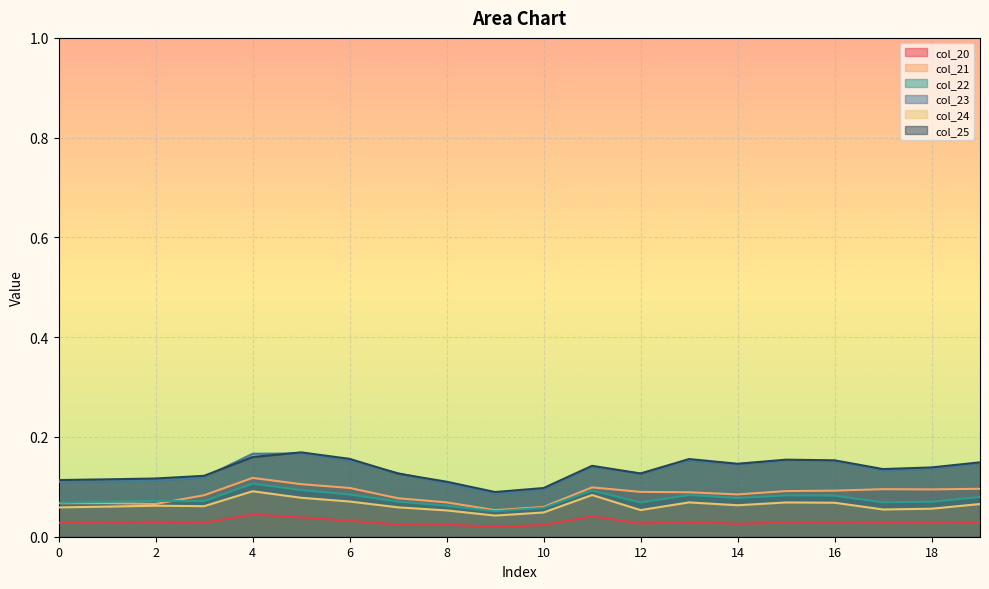

Where is the first local maximum for col_22?

2